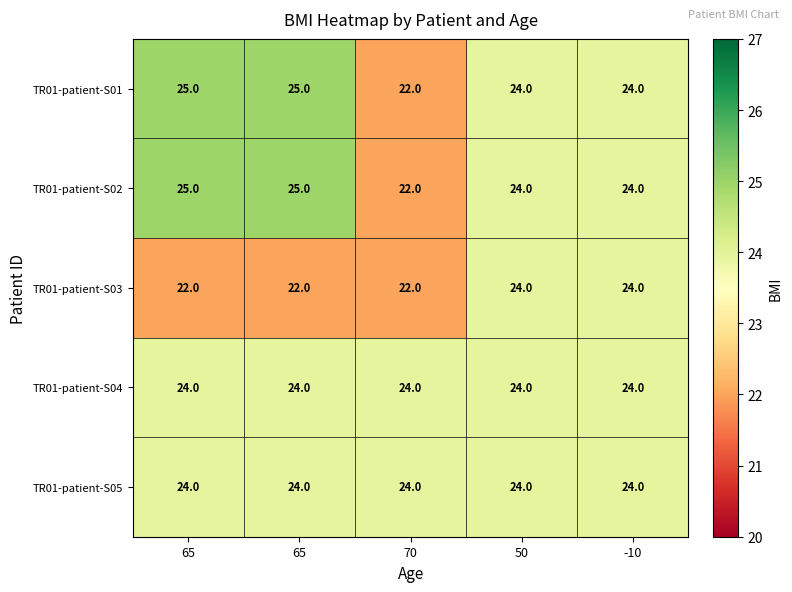

Which category has the highest value across all series?

65